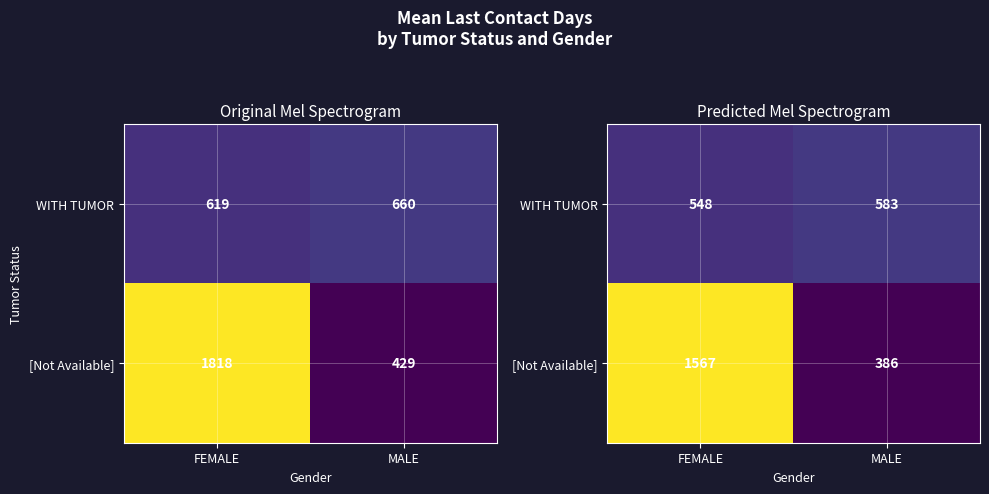

Which category has the lowest value in the WITH TUMOR series?

FEMALE